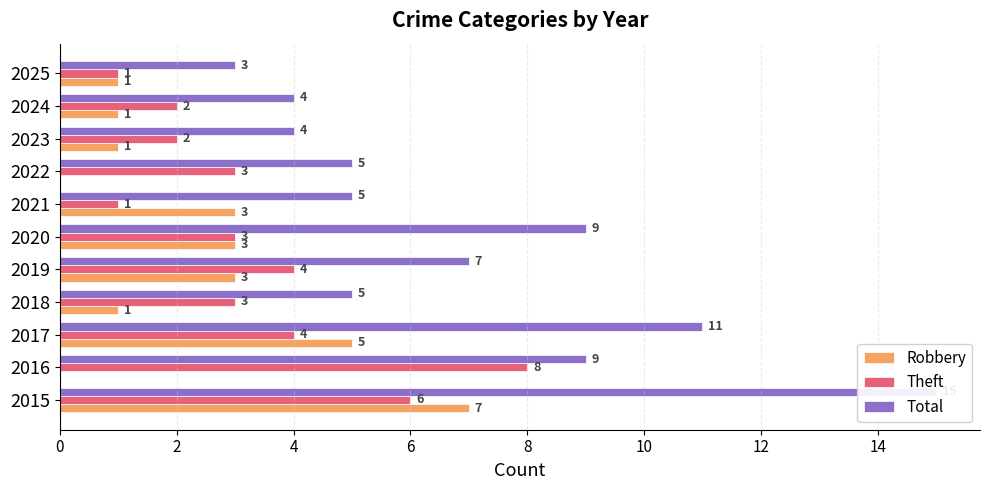

The value of Total at 2025 is 3. True or false?

True